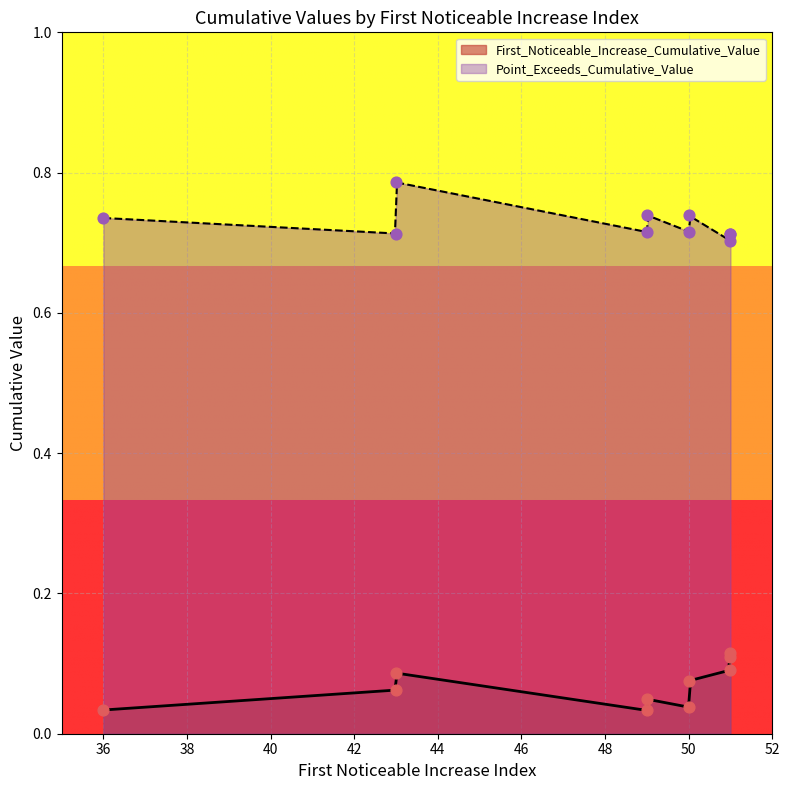

Which series contains the highest Y value?

Point_Exceeds_Cumulative_Value